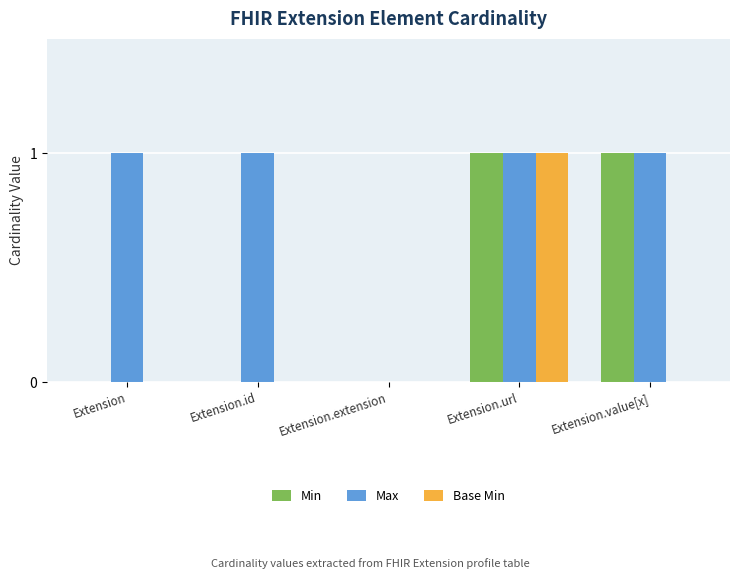

At which category is the sum across all series the highest?

Extension.url